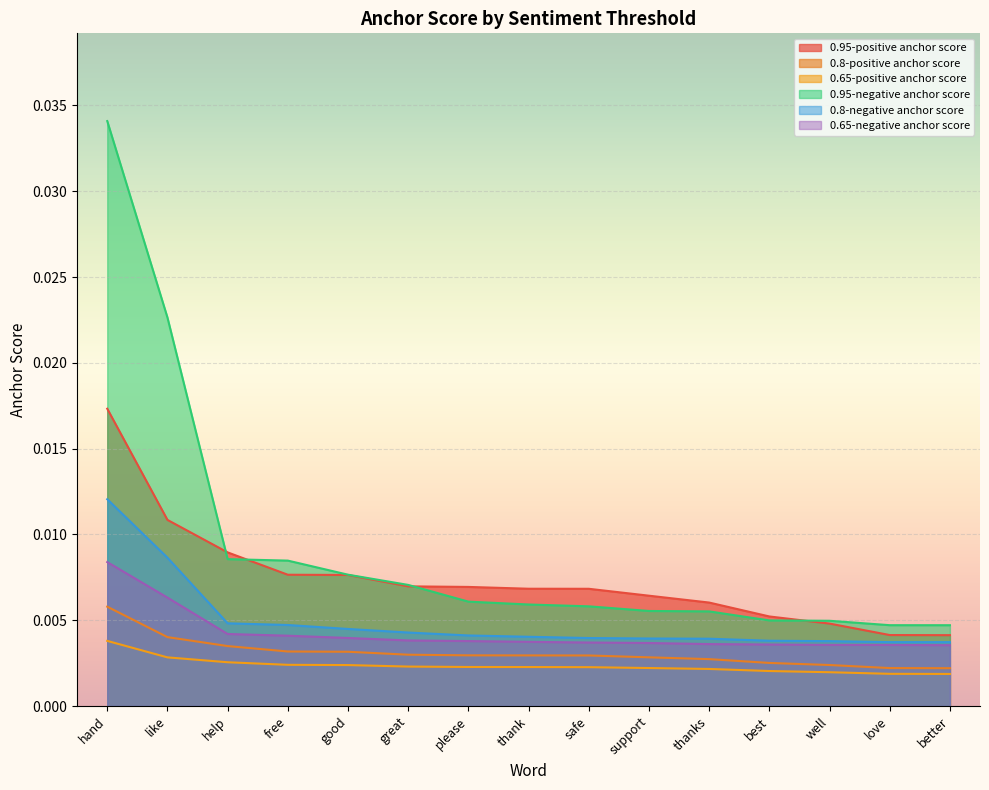

How many lines are shown in the chart?

6